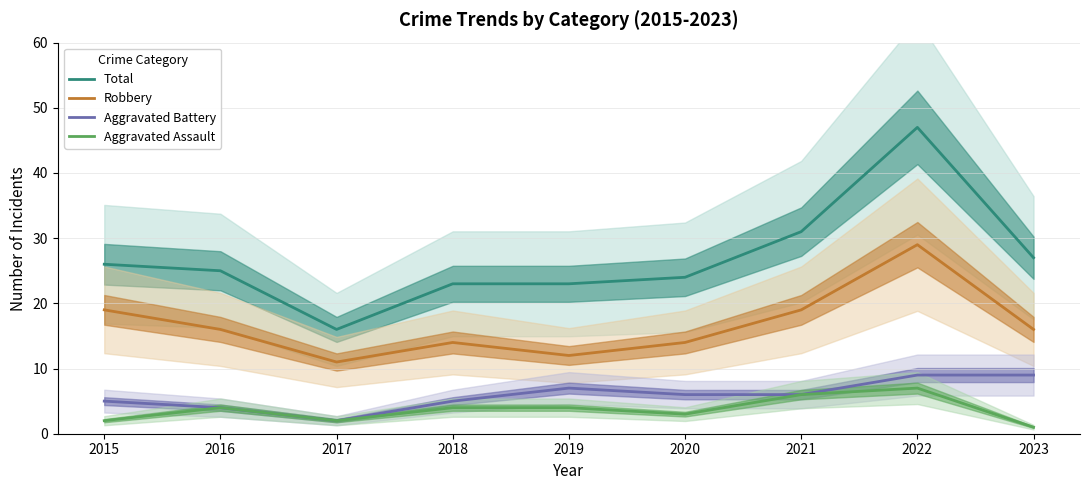

The value of Total at 2022 is 47. True or false?

True